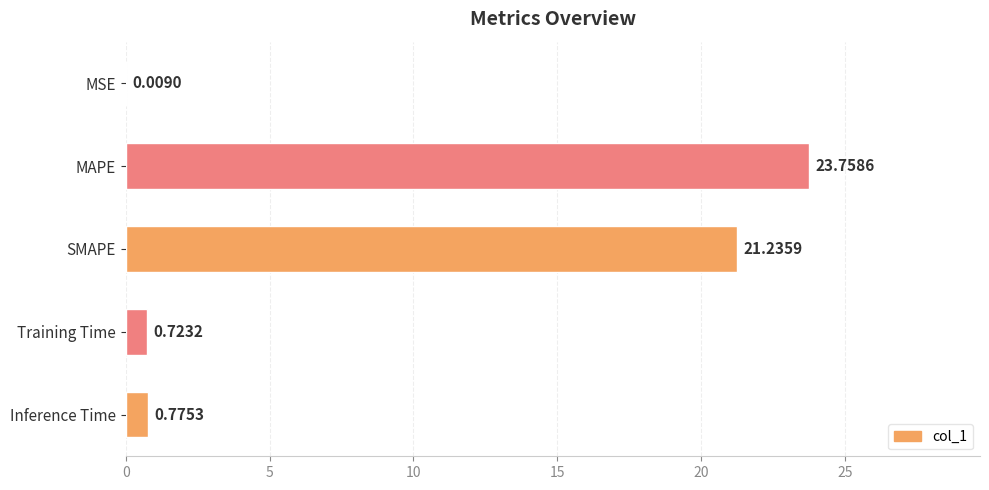

Which label corresponds to the largest value in the chart?

MAPE